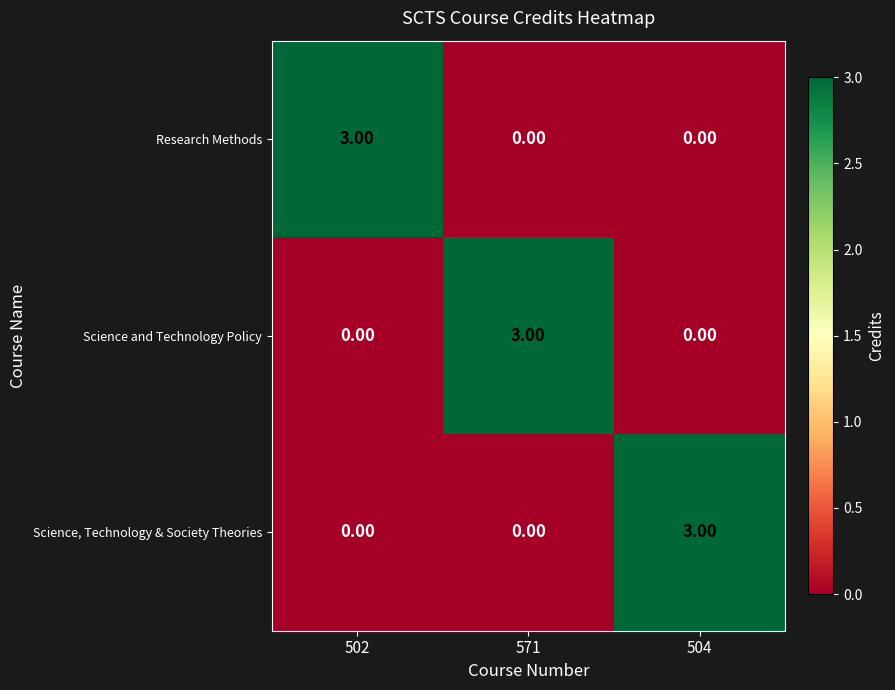

What is the difference between the maximum and minimum values in the Science, Technology & Society Theories series?

3